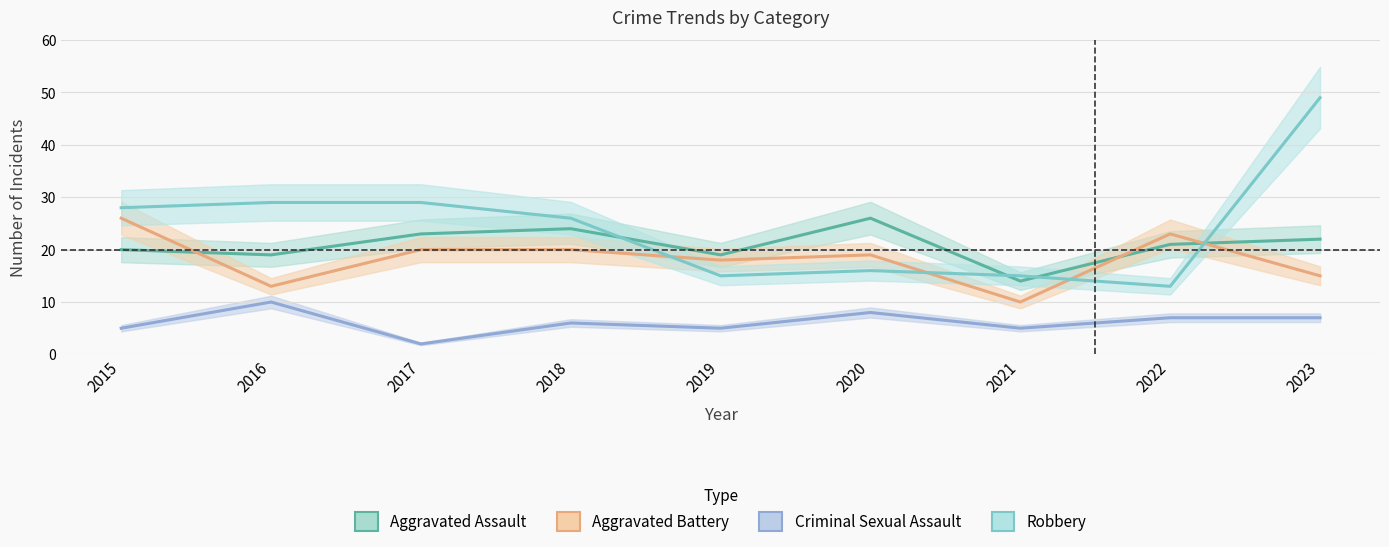

Between which two adjacent categories do Aggravated Assault and Robbery first intersect?

2018 and 2019